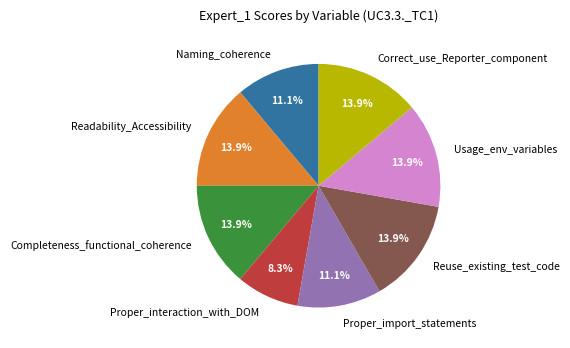

Which slice is the smallest?

Proper_interaction_with_DOM